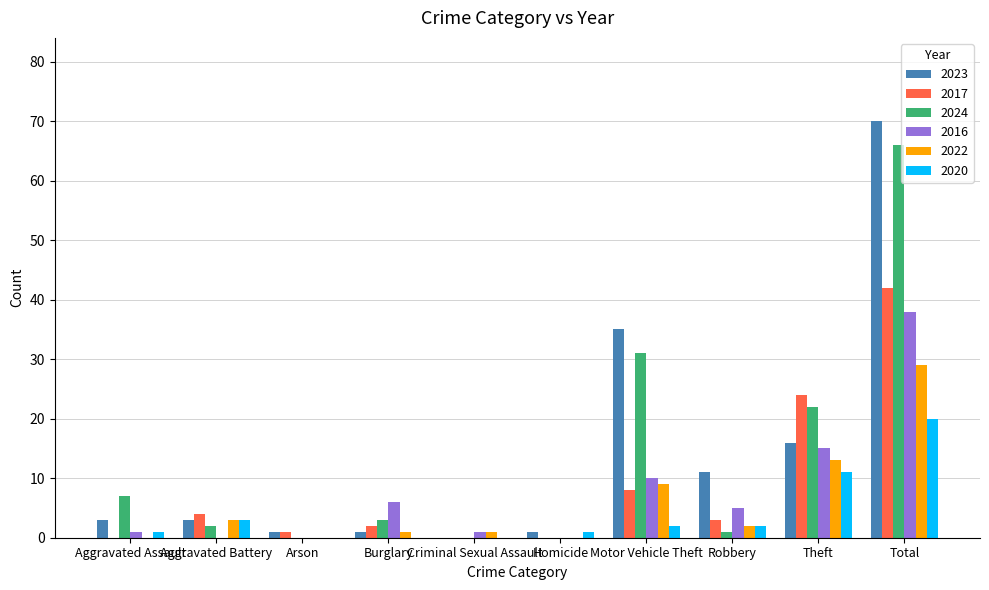

Is it true that 2016 equals 15 at Motor Vehicle Theft?

False